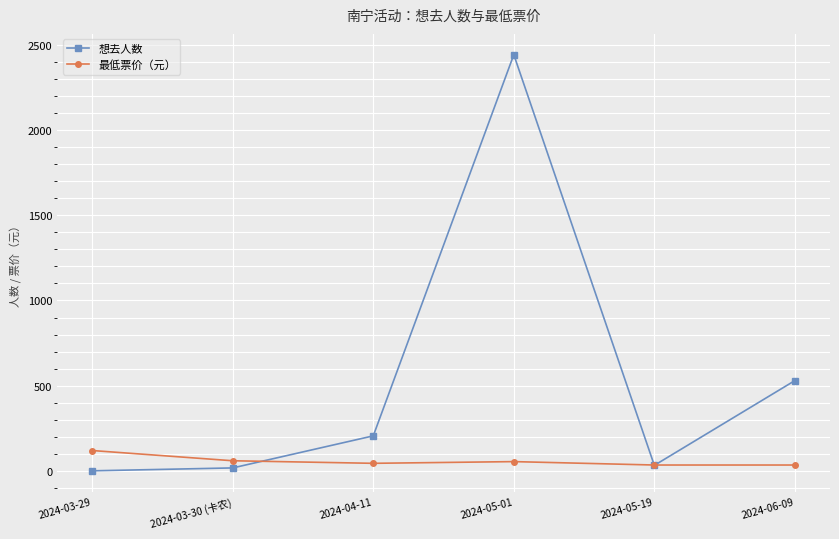

What is the difference between the 最低票价（元） values at 2024-03-30 (卡农) and 2024-05-01?

5